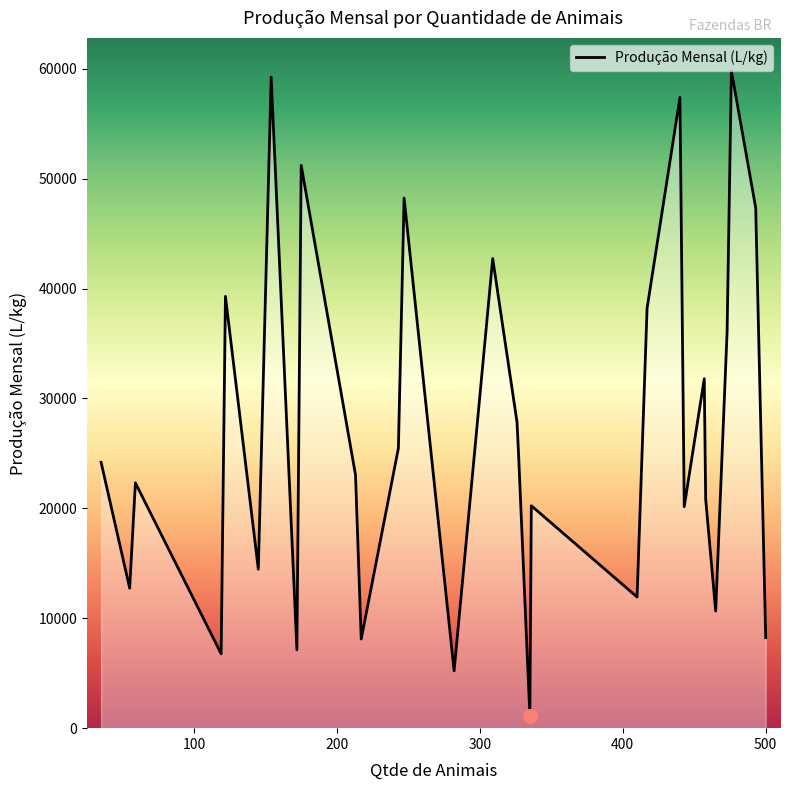

What is the difference between the maximum and minimum values?

58709.1